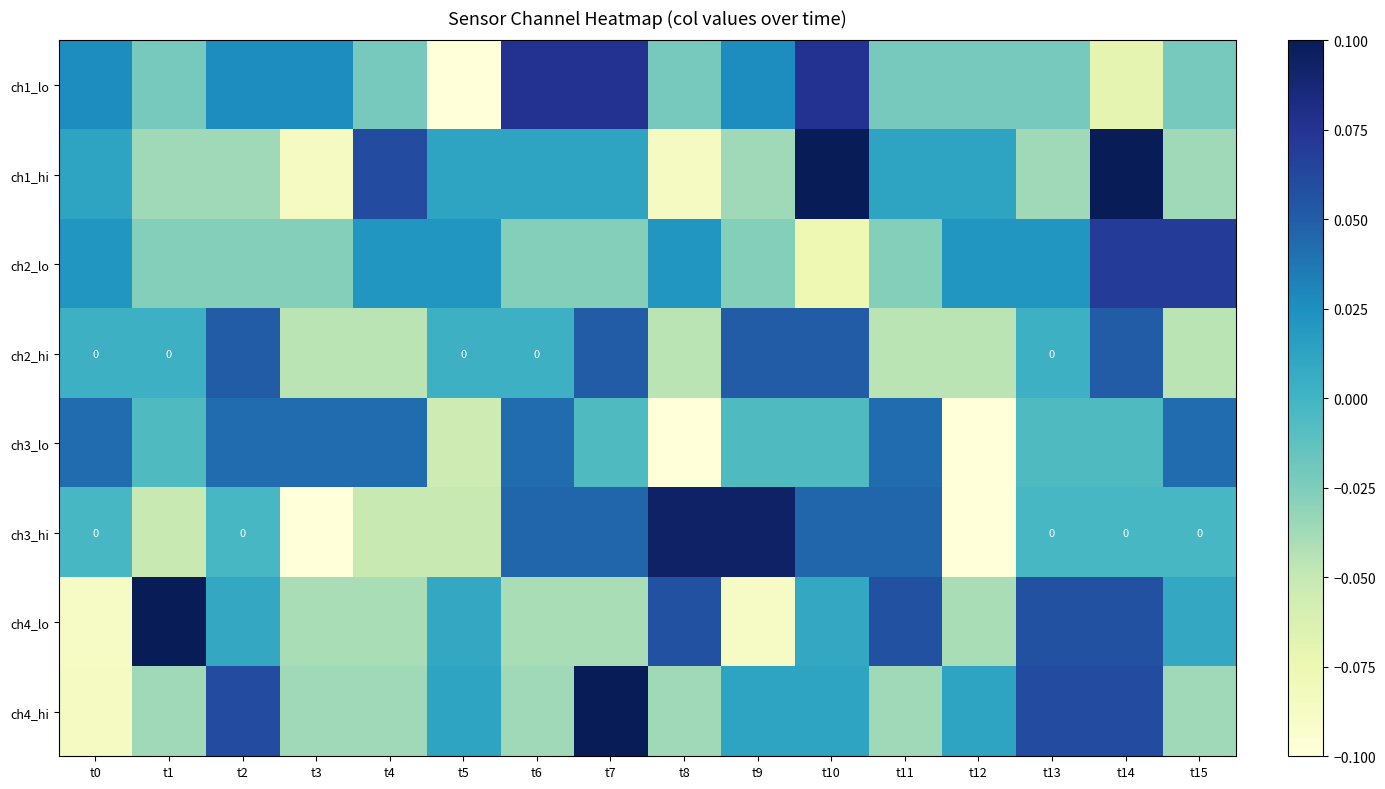

How many categories are shown in the chart?

16